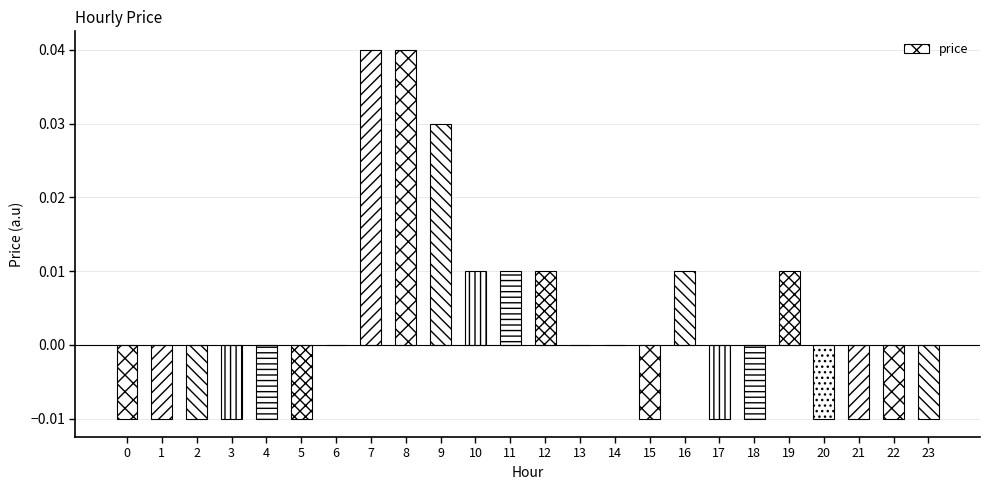

True or false: the data shows 0.0 at 16.

True